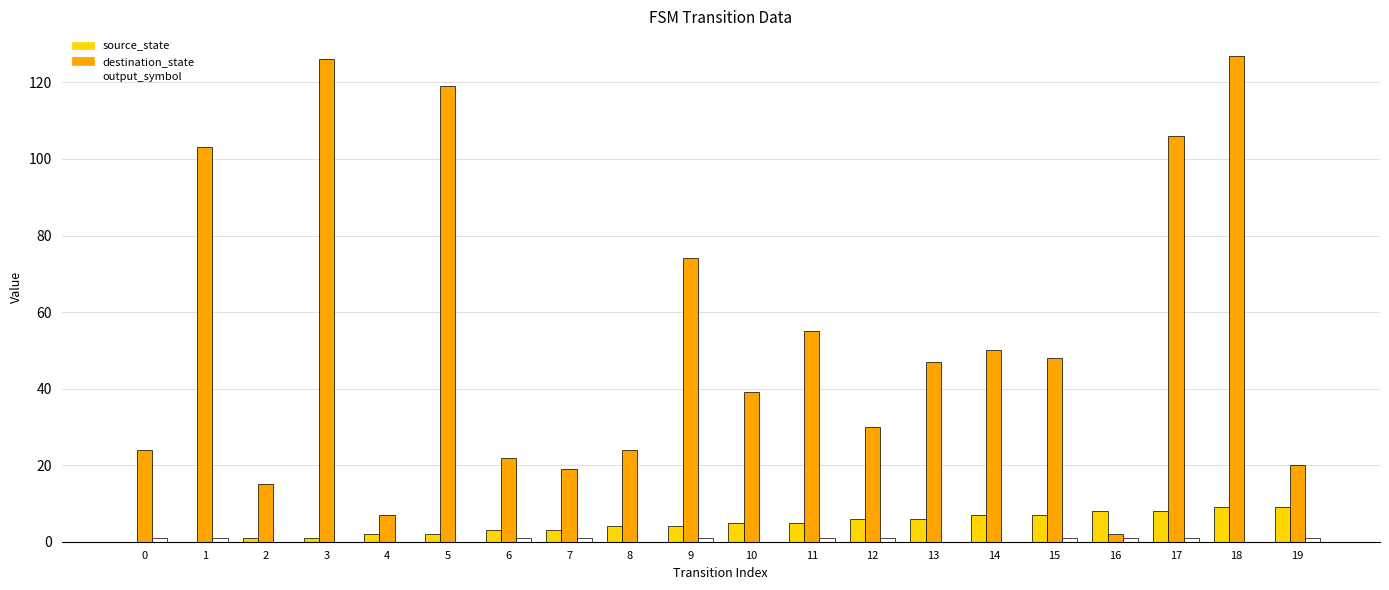

What is the maximum value shown in the chart?

127